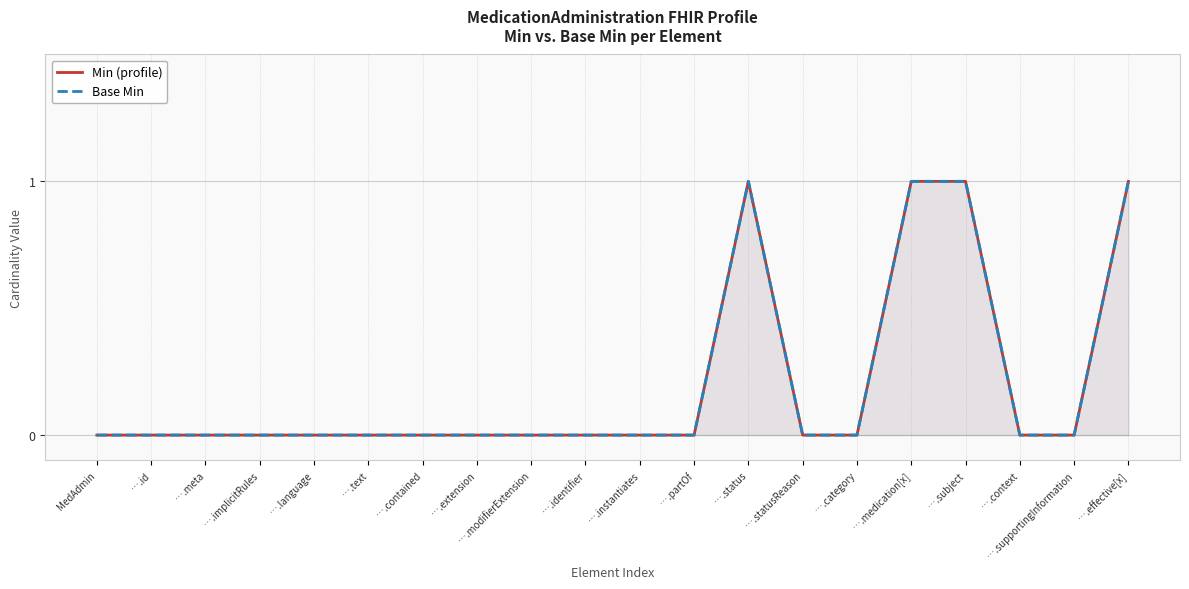

How many Min (profile) values are between 0 and 1?

20